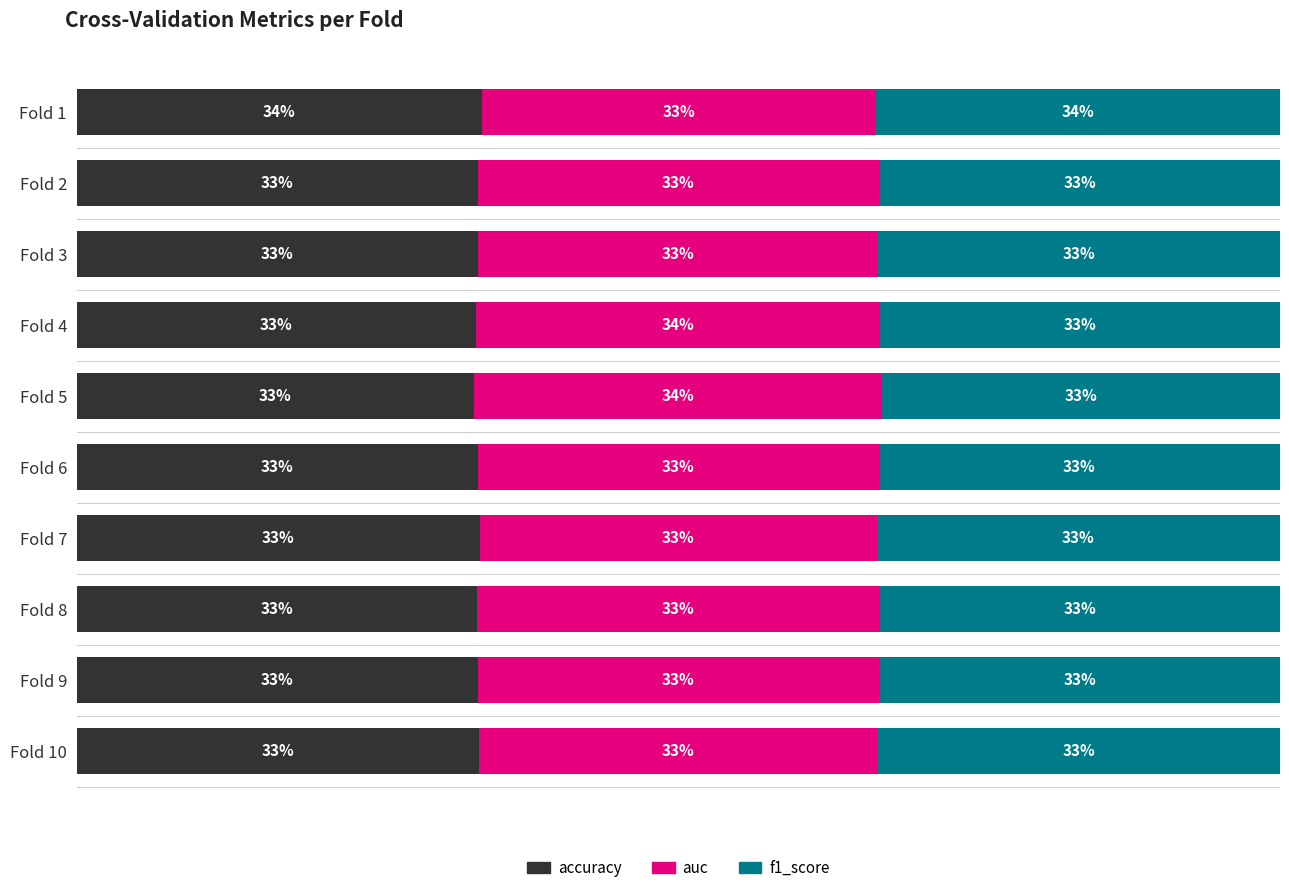

Which category has the highest value in the accuracy series?

Fold 1